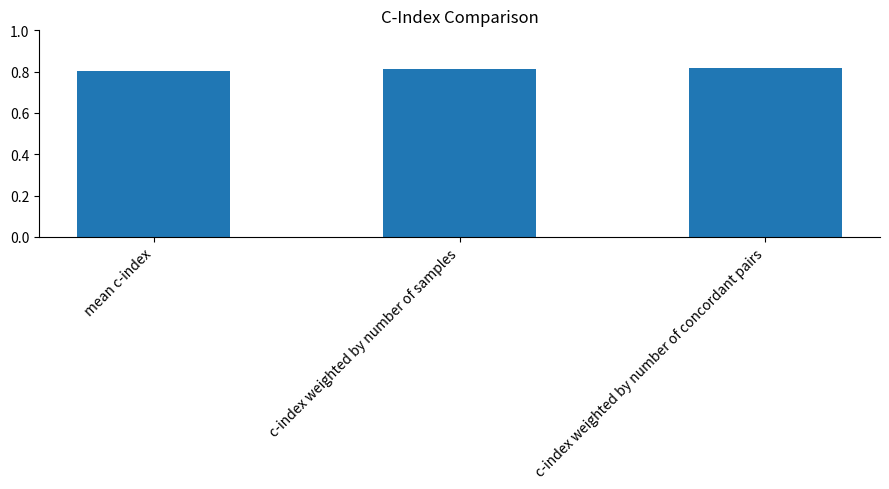

What is the label of the 1st bar from the right?

c-index weighted by number of concordant pairs